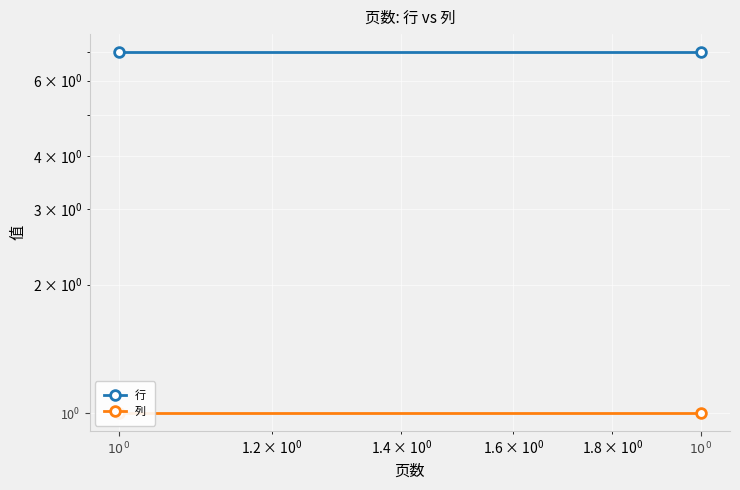

Which category has the lowest value in the 列 series?

$10^0$